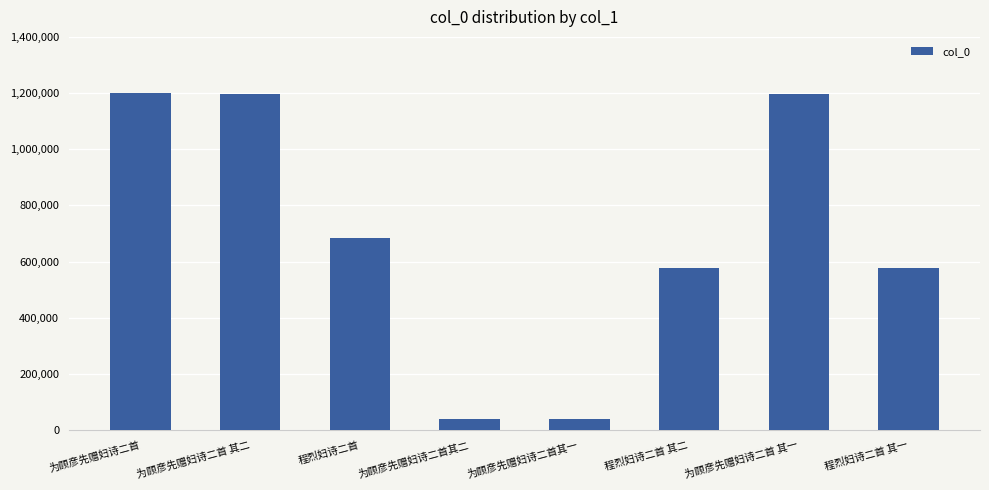

What is the sum of all values?

5514526